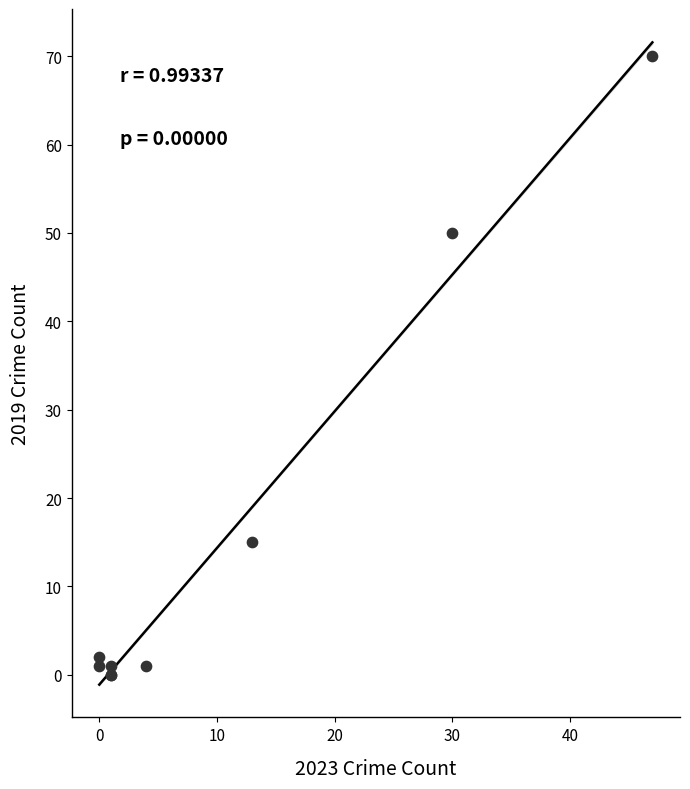

What Y value in the scatter plot is closest to 35?

50